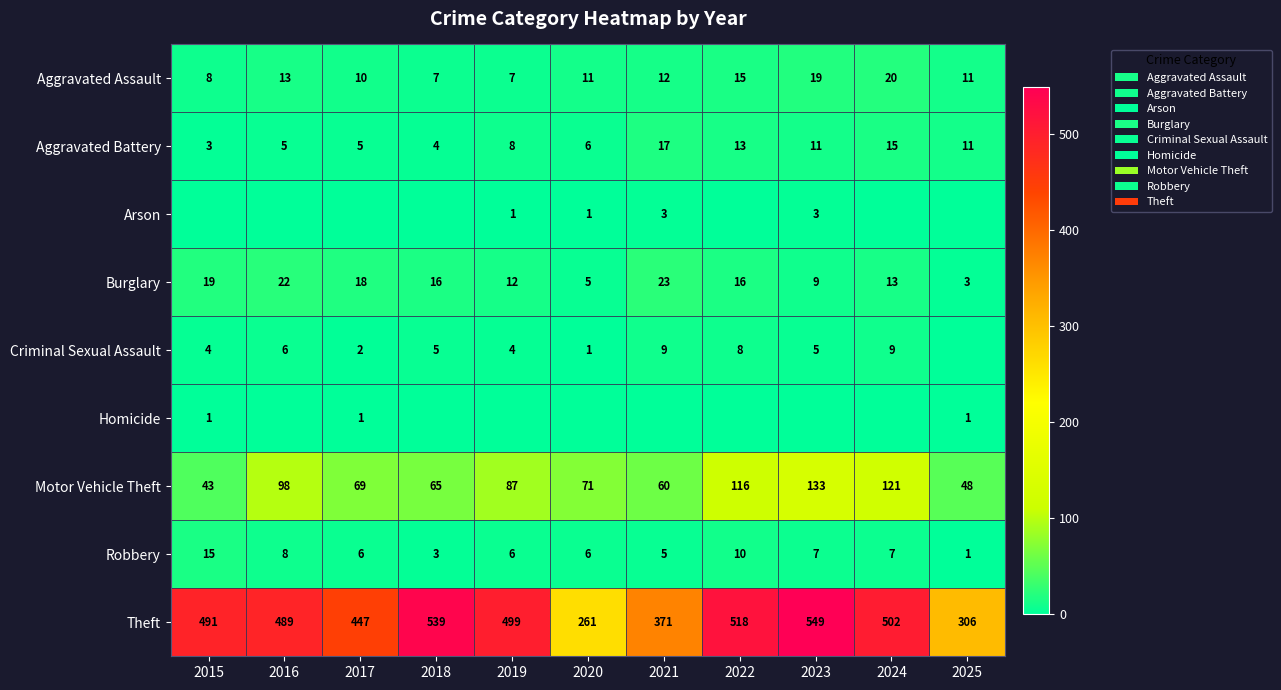

What is the difference between the second highest and minimum values in the Theft series?

278